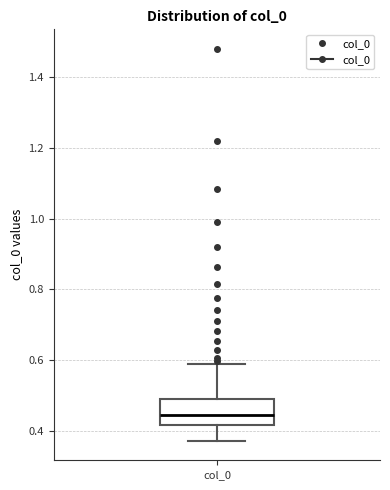

Where is the upper edge of the box for col_0 on the y-axis? The values are not printed on the chart, so give them approximately, as read against the axis.

0.48